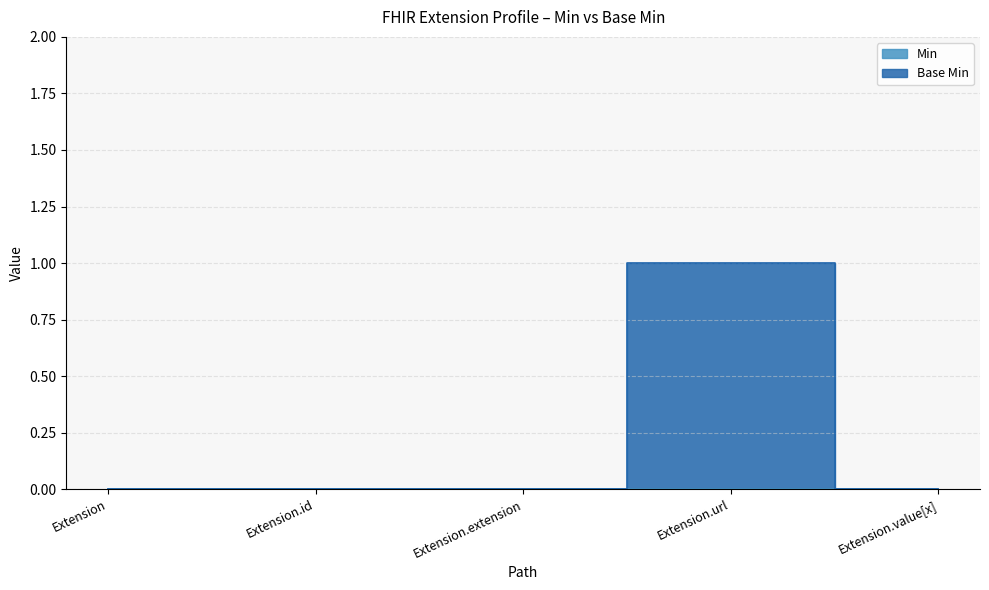

True or false: the data has more than 0 interior local peaks.

True